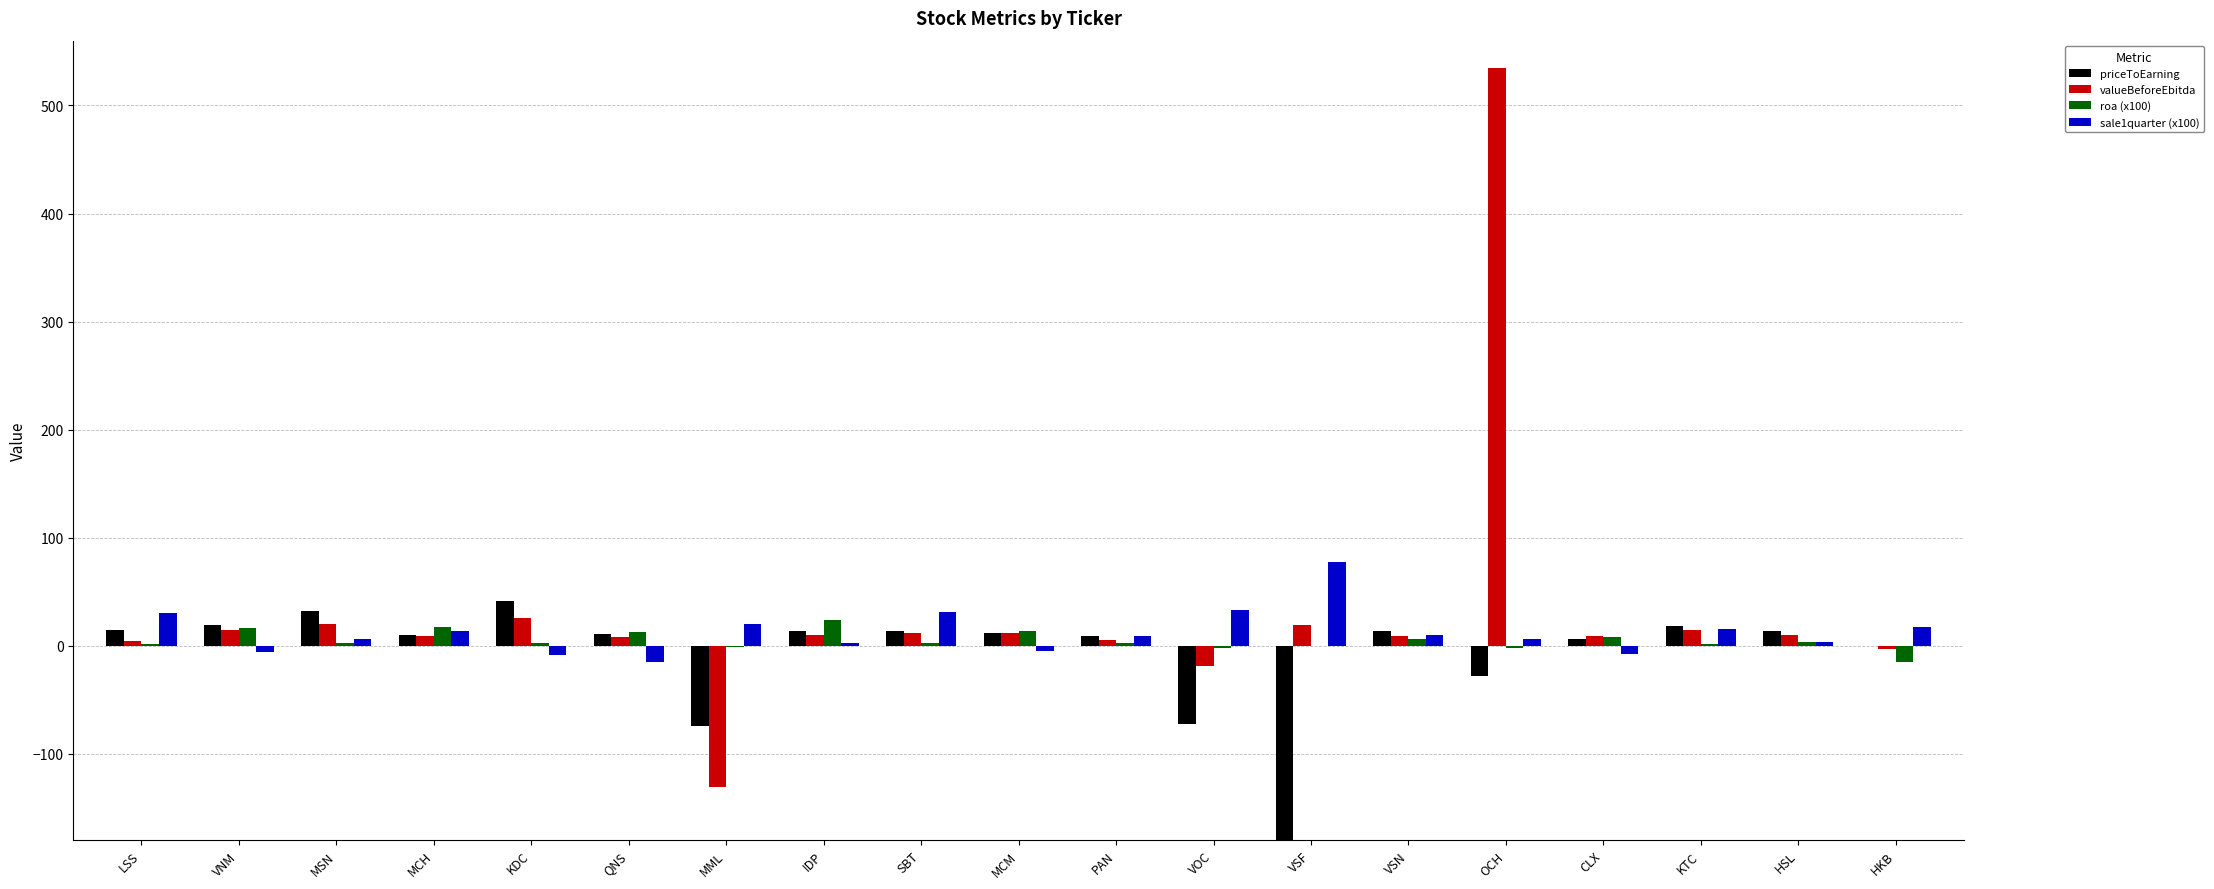

Reading left to right, transcribe all the data shown in this chart.

priceToEarning: 14.6	18.9	32.1	9.5	41.0	10.9	-74.5	13.2	13.3	11.8	9.2	-72.1	-343.0	13.5	-28.4	6.1	17.9	13.1	-0.6
valueBeforeEbitda: 4.1	14.4	19.8	8.5	25.9	8.2	-130.5	10.3	11.5	11.3	5.3	-18.8	18.7	9.2	534.3	8.9	14.9	10.2	-2.8
roa (x100): 1.6	16.7	2.7	17.1	2.5	12.8	-1.2	23.9	2.8	14.0	2.3	-2.4	-0.1	6.3	-2.3	8.4	1.2	3.6	-14.8
sale1quarter (x100): 29.9	-6.3	5.7	13.9	-8.6	-15.3	20.3	2.5	31.3	-5.4	9.0	32.7	77.3	9.5	6.4	-7.5	15.8	3.7	17.0